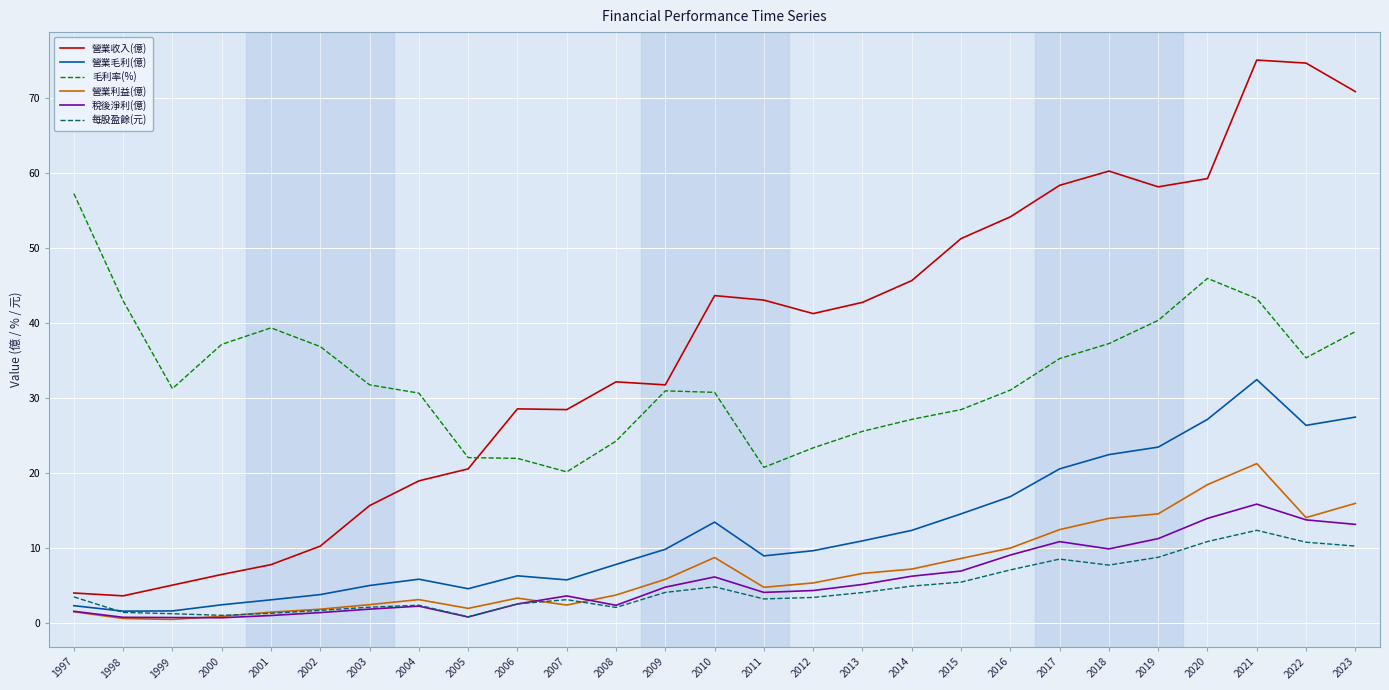

Read the 稅後淨利(億) value at 2018.

9.8